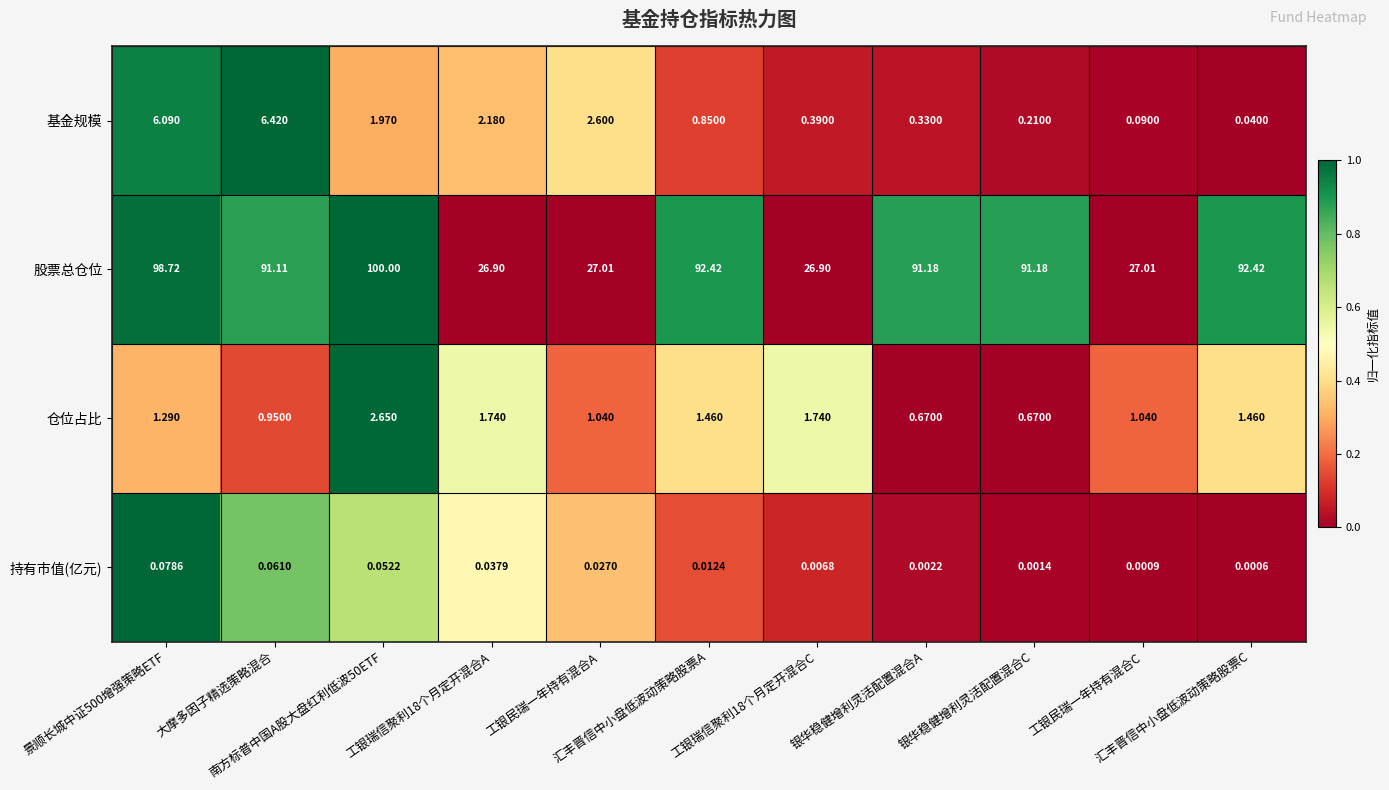

List the series in order of their peak value, highest first.

股票总仓位, 基金规模, 仓位占比, 持有市值(亿元)